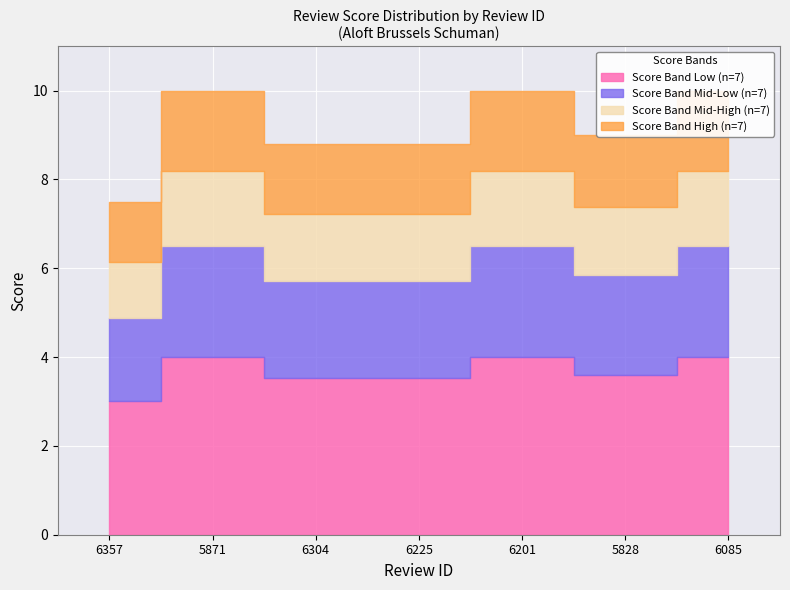

Where is the first local maximum?

5871